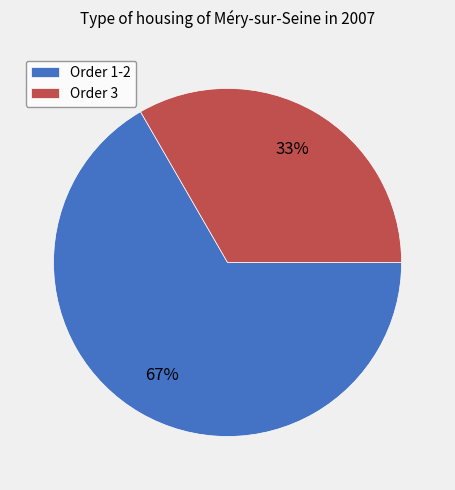

To the nearest percent, what is the average slice percentage?

50%